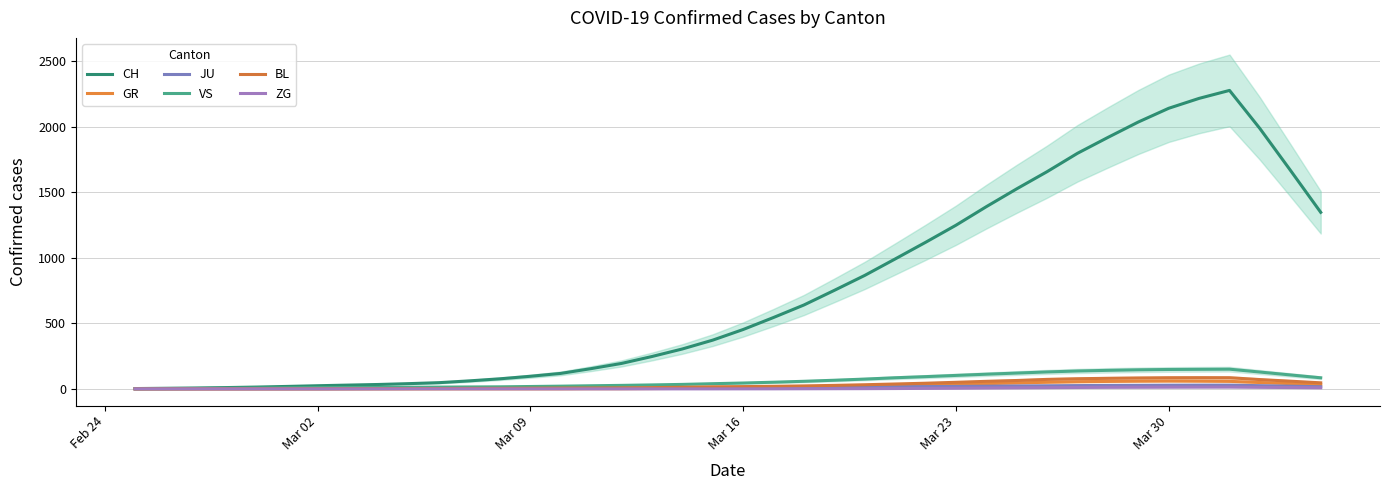

True or false: CH has more than 0 interior local peaks.

True